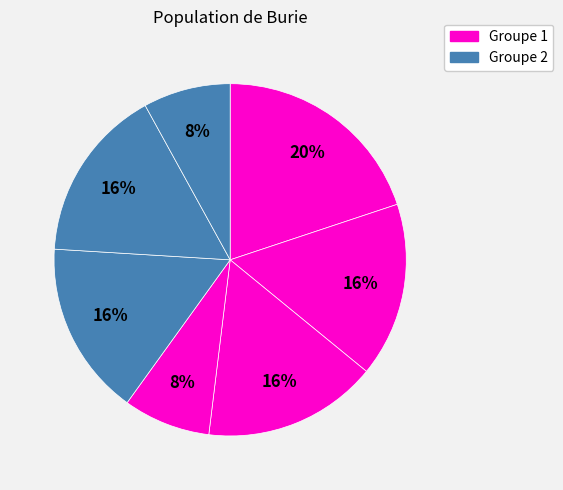

Count the number of slices in the pie.

7